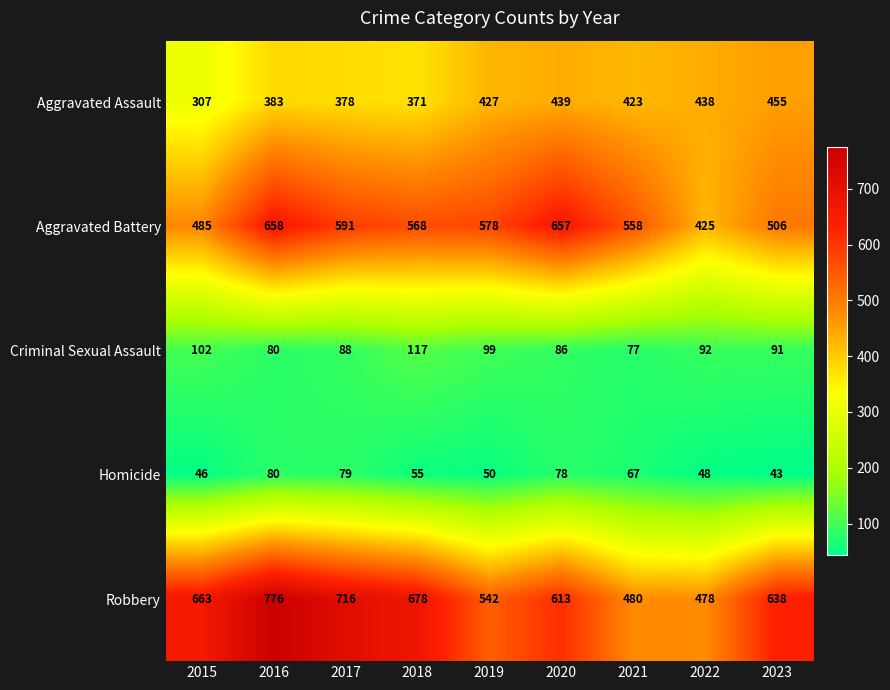

Where does the Criminal Sexual Assault series first go above 91?

2015